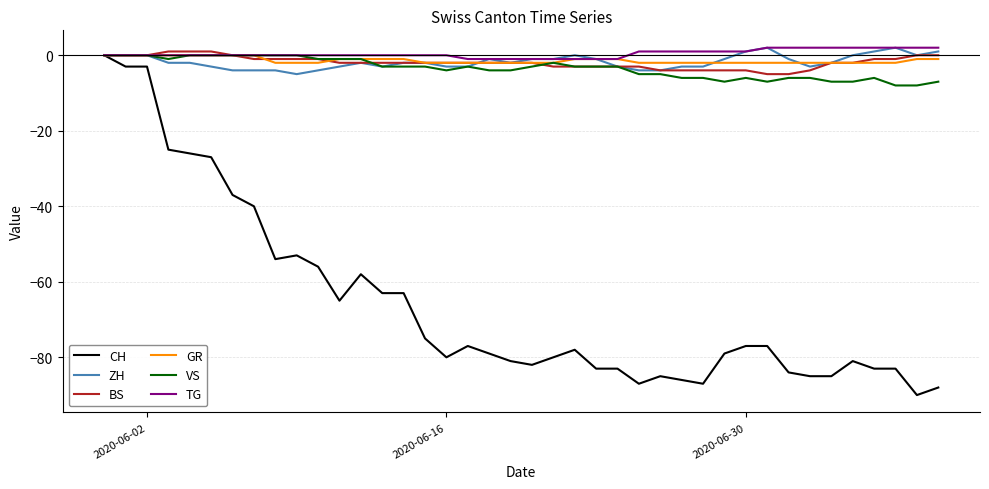

Which series has the widest spread of values?

CH